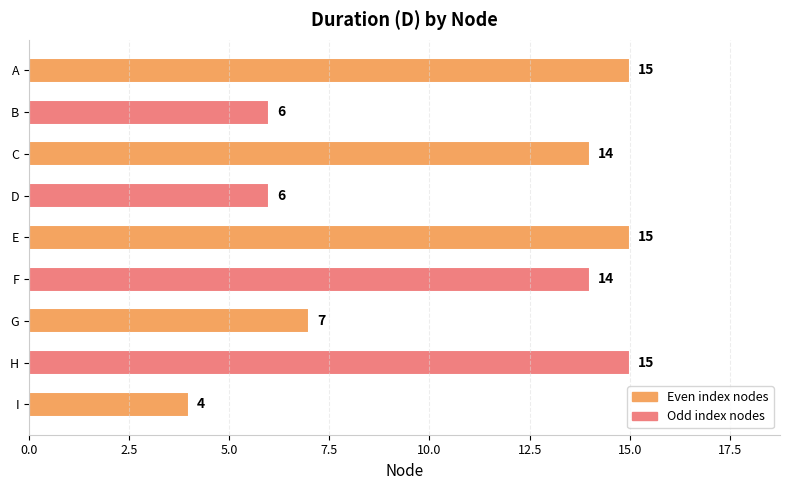

What is the ratio of the value at E to the value at F?

1.1